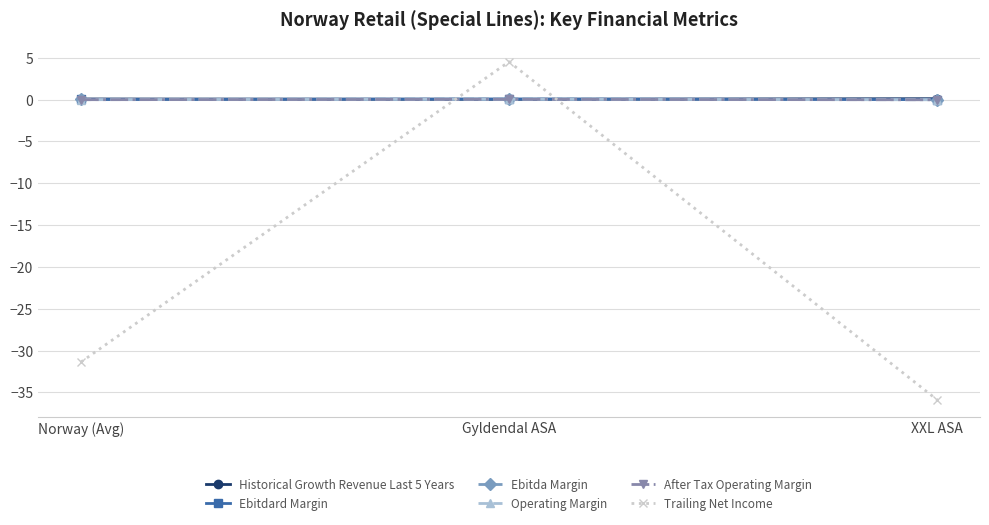

True or false: Ebitdard Margin has a value of 0.0 at Norway (Avg).

True